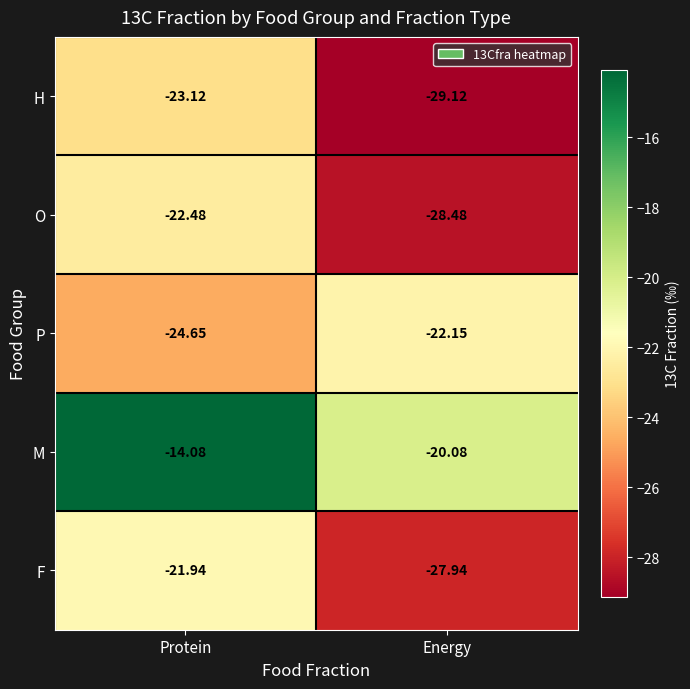

At which category does the chart reach its minimum across all series?

Energy